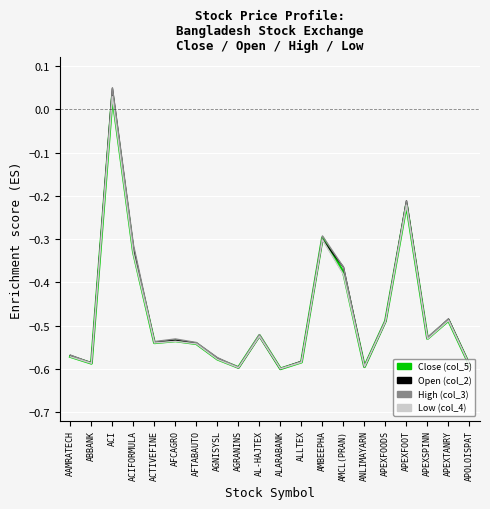

In Low (col_4), how many points are higher than both neighbors (excluding endpoints)?

6